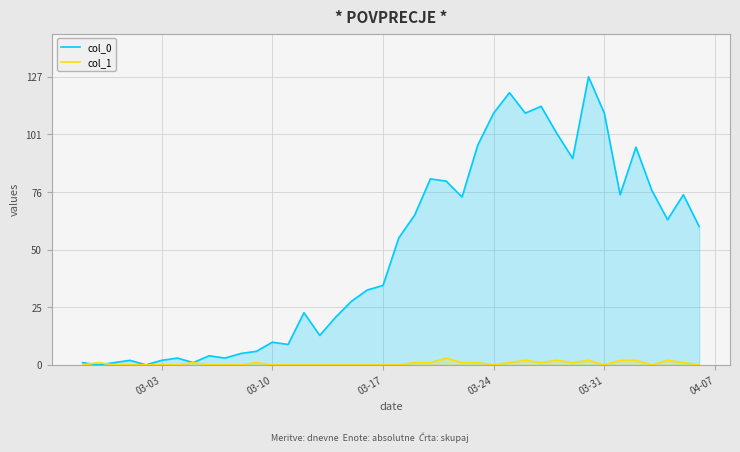

Rank the series by their average value, from highest to lowest.

col_0, col_1